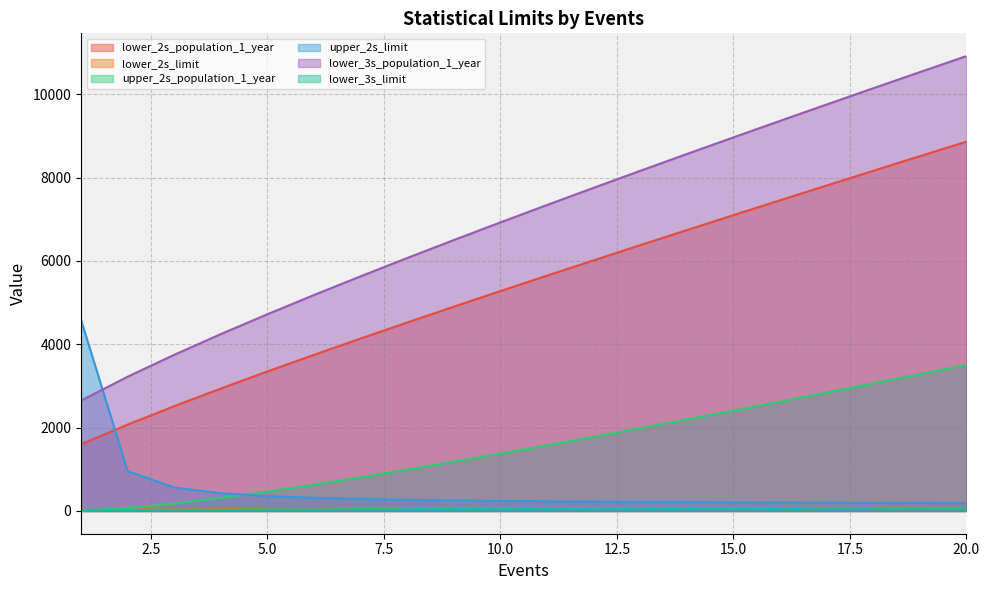

What is the total value across all series at 7?

10964.0